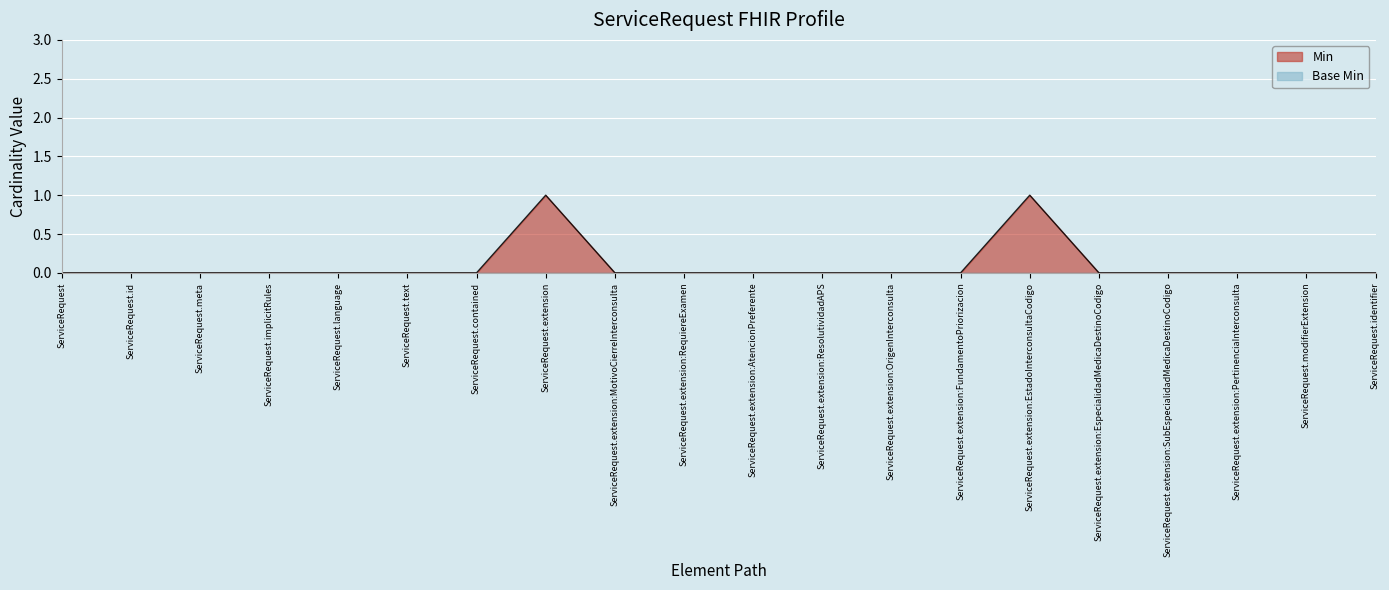

At which category does the data reach its first local peak?

ServiceRequest.extension